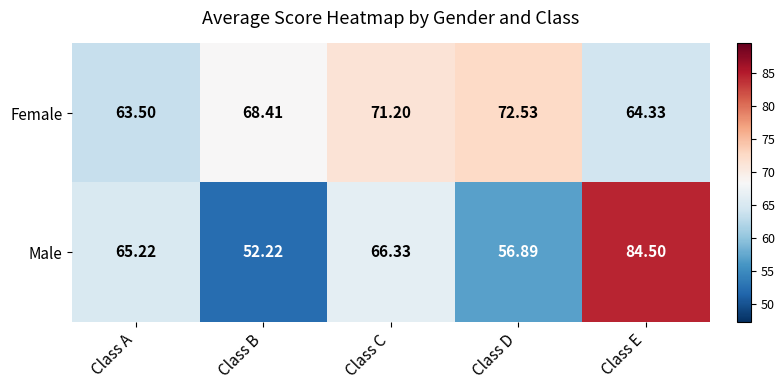

Which category has the lowest value across all series?

Class B